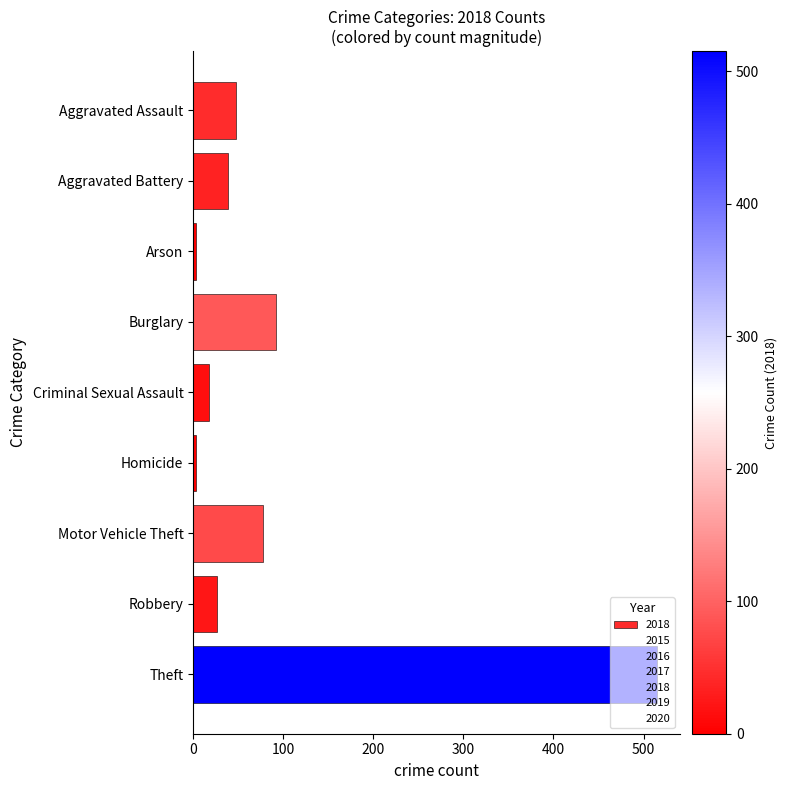

True or false: the data shows 48 at Aggravated Assault.

True